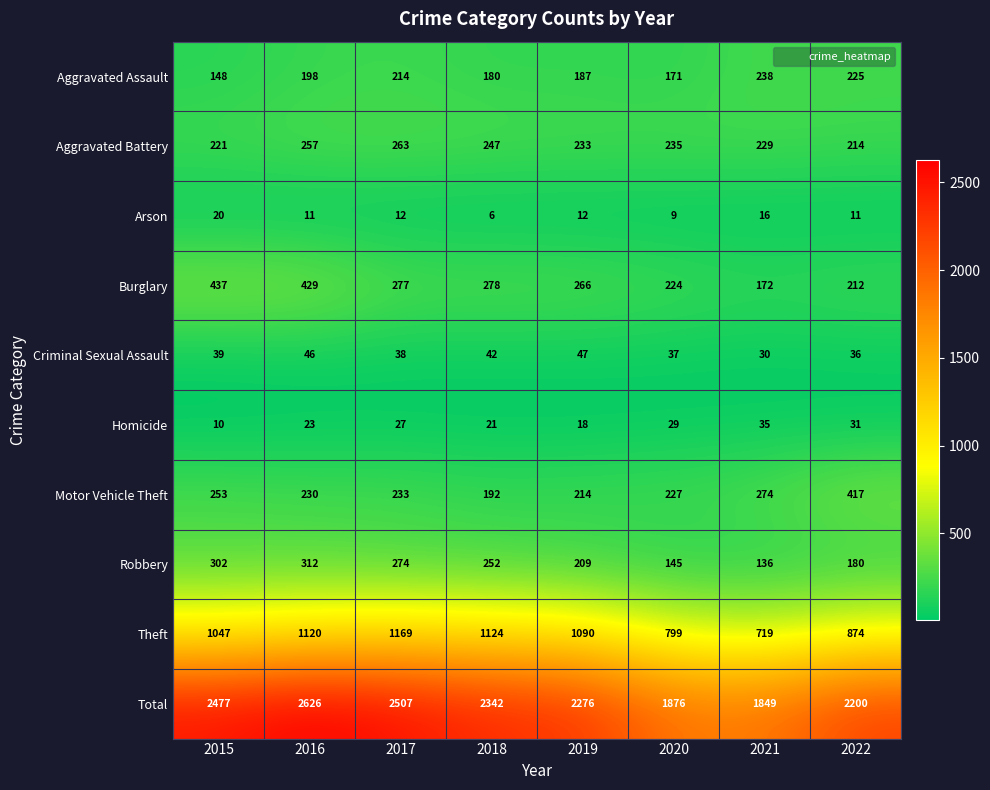

Which category has the lowest value across all series?

2018